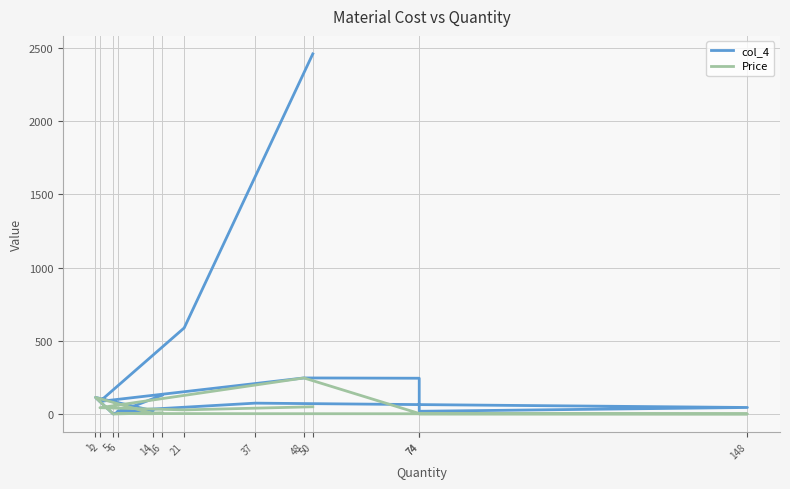

True or false: Price and col_4 cross at least once.

False